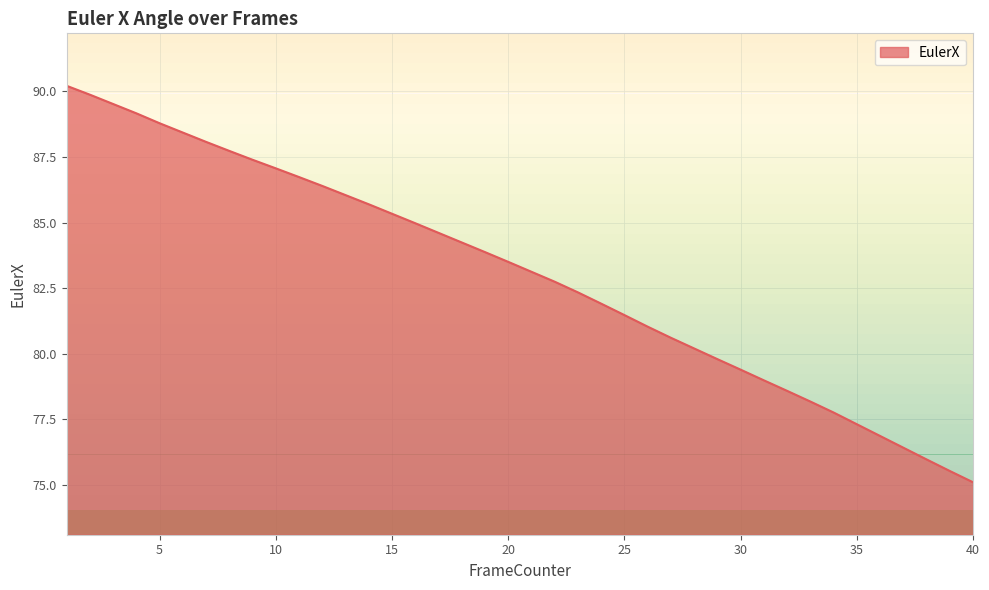

True or false: there are more than 1 points higher than both neighbors.

False